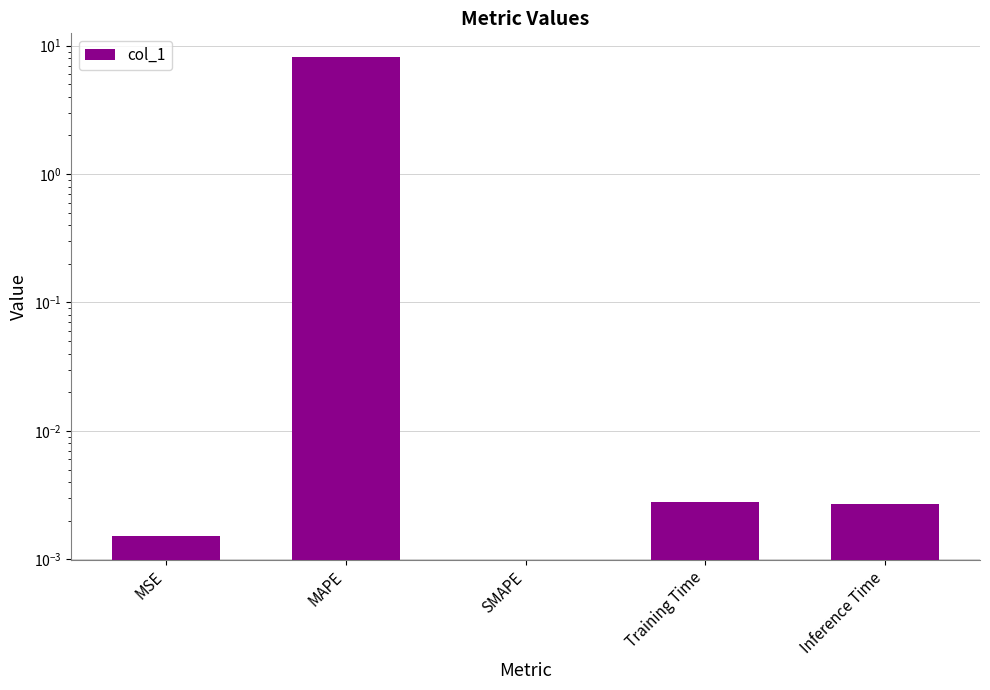

Rank the categories by value from highest to lowest.

MAPE, Training Time, Inference Time, MSE, SMAPE